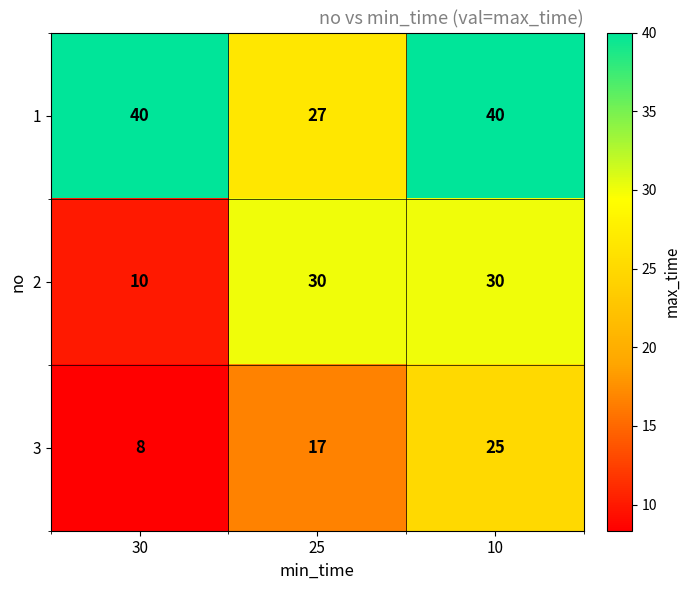

Rank the series by their average value, from lowest to highest.

3, 2, 1